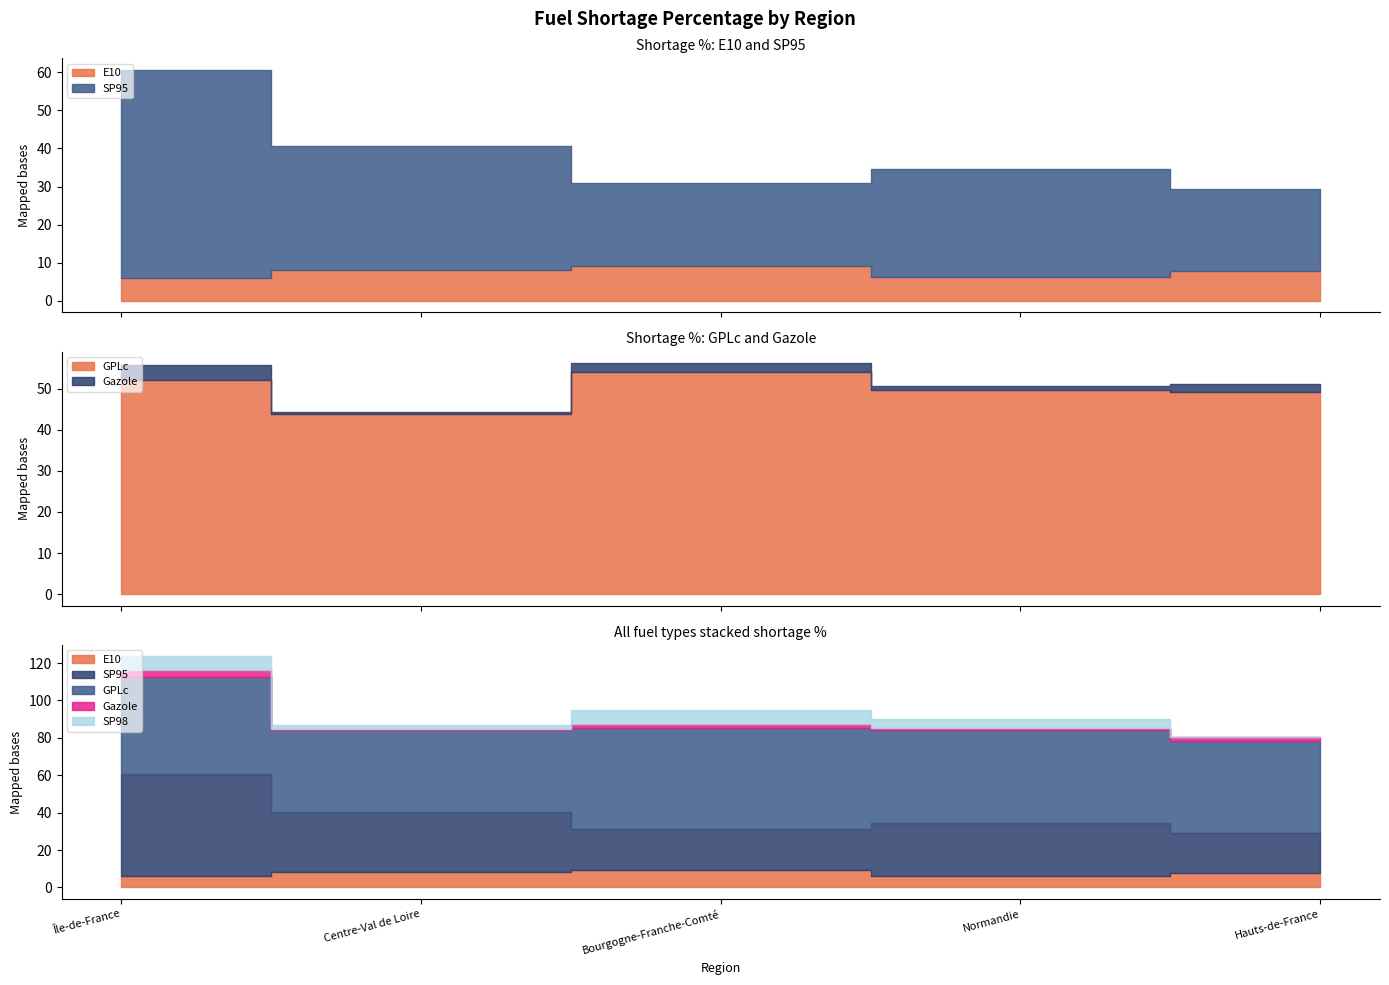

Where does the GPLc series first go above 49?

Île-de-France